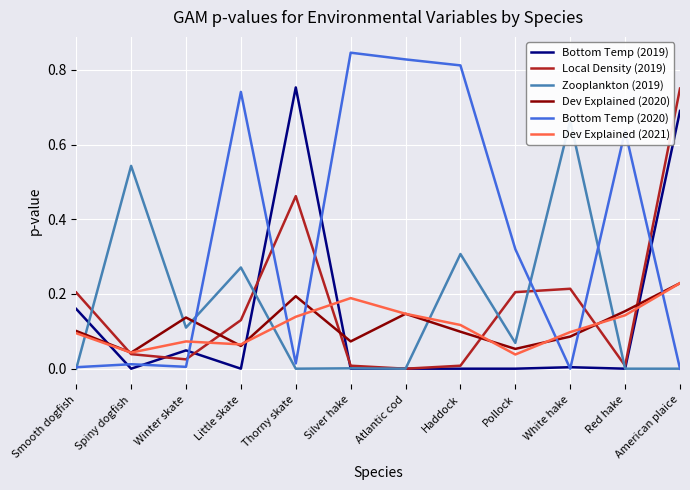

What is the label of the 3rd point from the right?

White hake